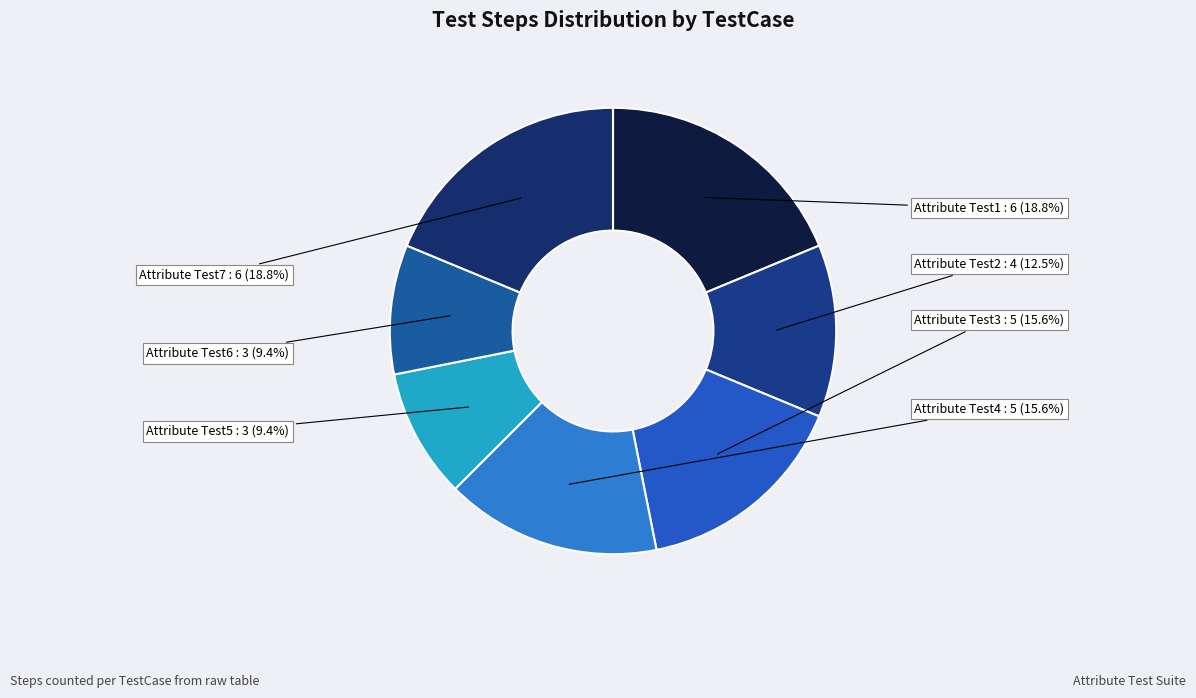

Which category has the smallest portion of the pie?

Attribute Test5